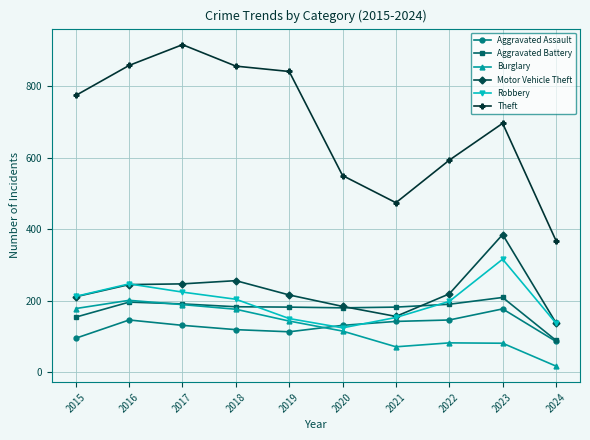

At which category does Burglary reach its first local peak?

2016